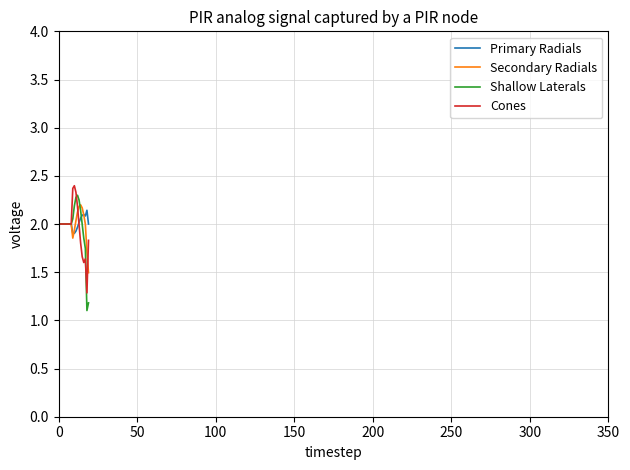

What is the value of the Cones point at the 6th from the left?

2.0